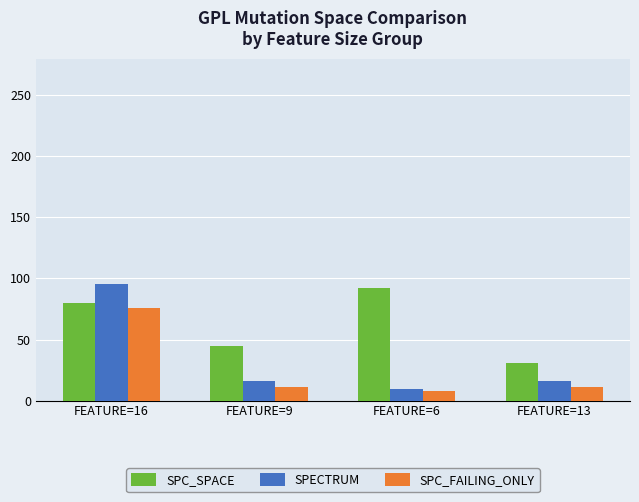

Which series has the largest total across all categories?

SPC_SPACE